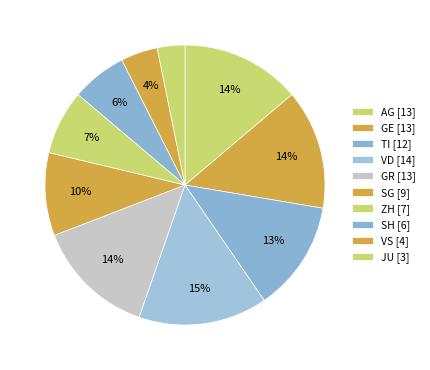

How many slices are in this pie chart?

10